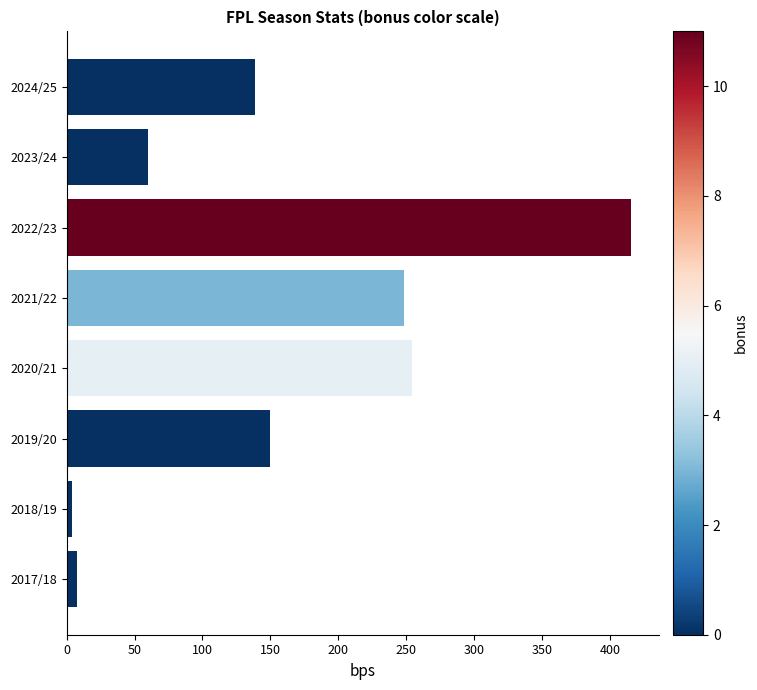

At which category does the chart reach its peak across all series?

2022/23